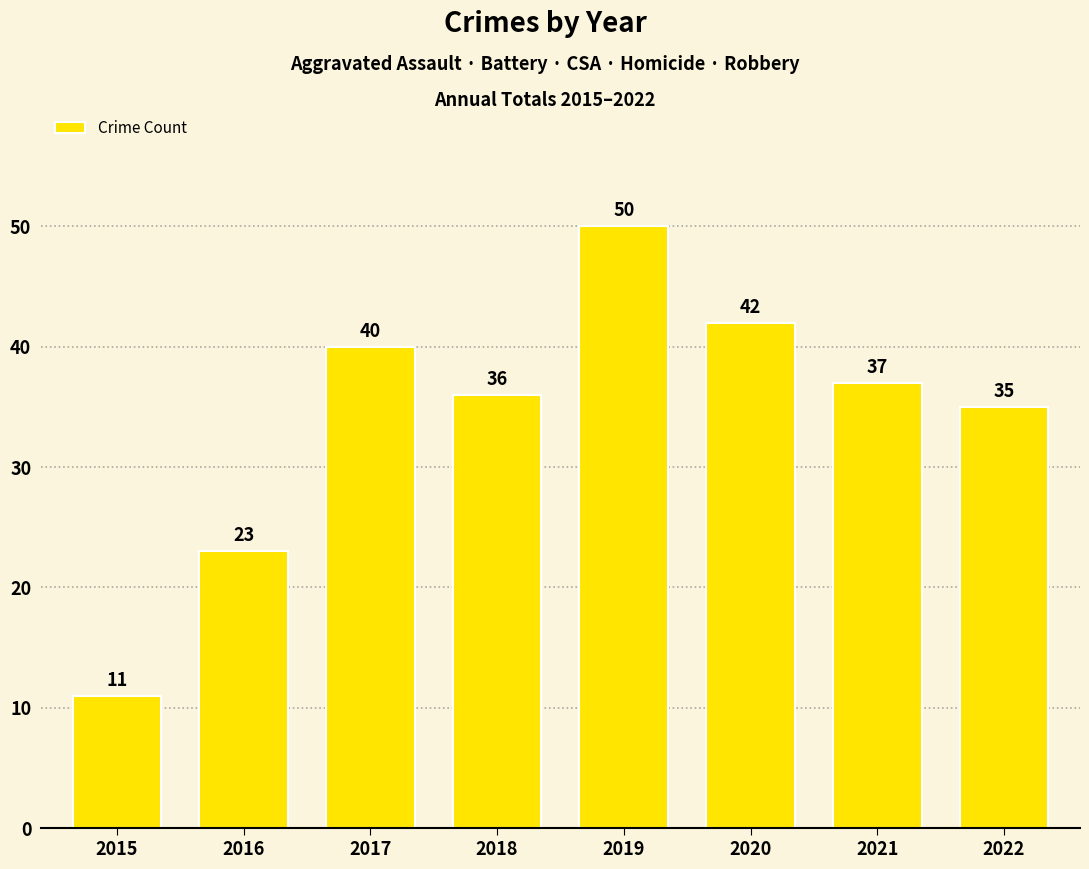

At which label is the value closest to 30?

2022